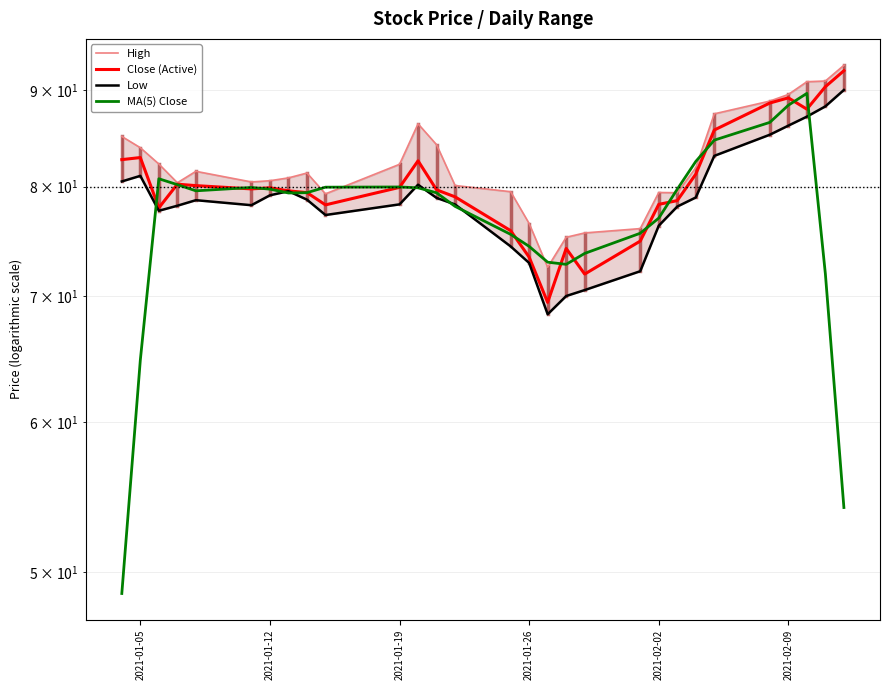

What is the difference between the maximum and minimum values in the MA(5) Close series?

40.9